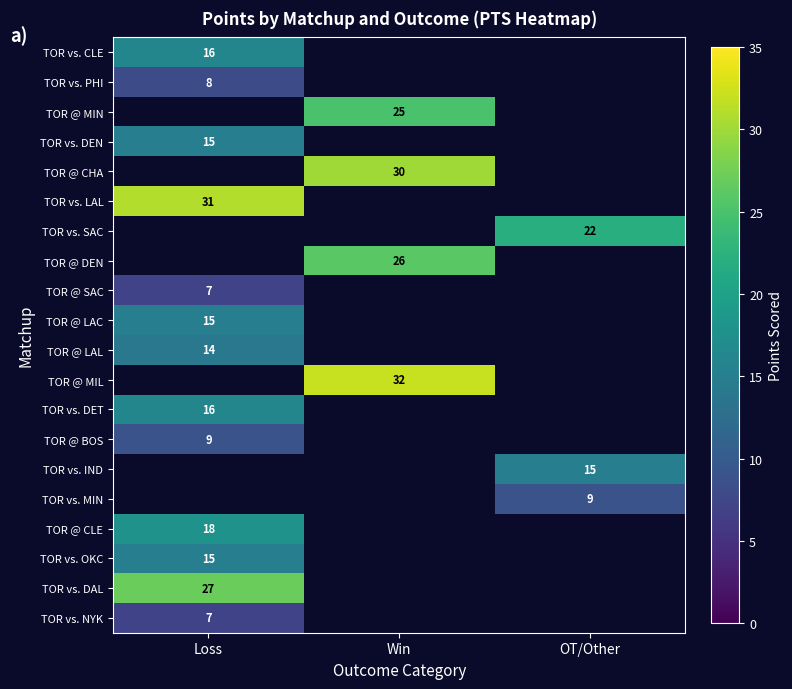

The value of TOR vs. NYK at Loss is 11. True or false?

False